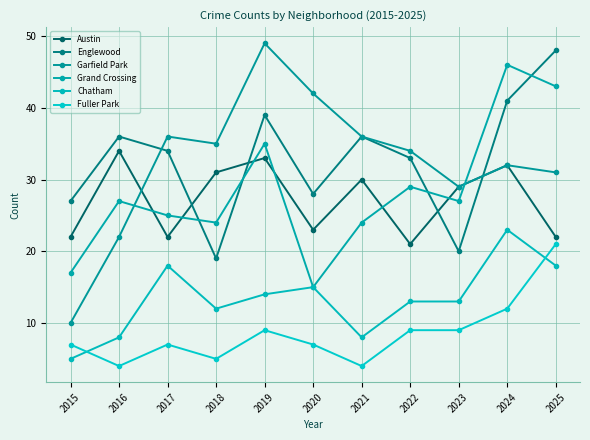

True or false: Fuller Park has more than 1 points higher than both neighbors.

True